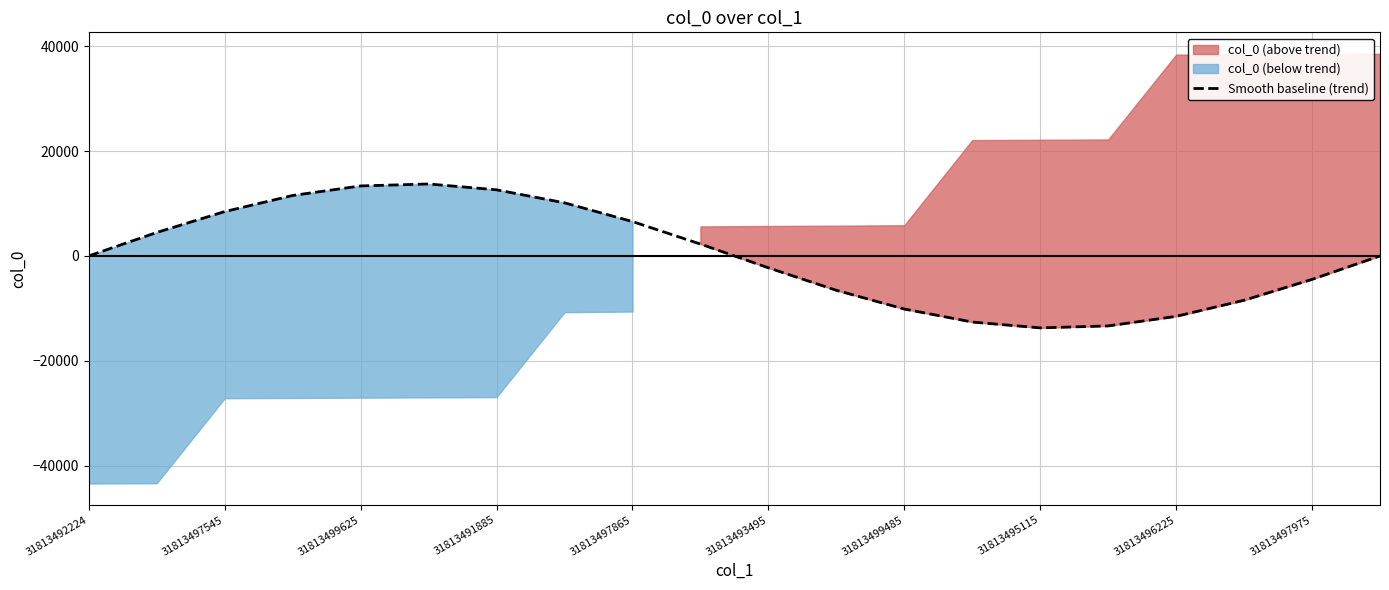

Where is the data nearest to the value 0?

31813492224